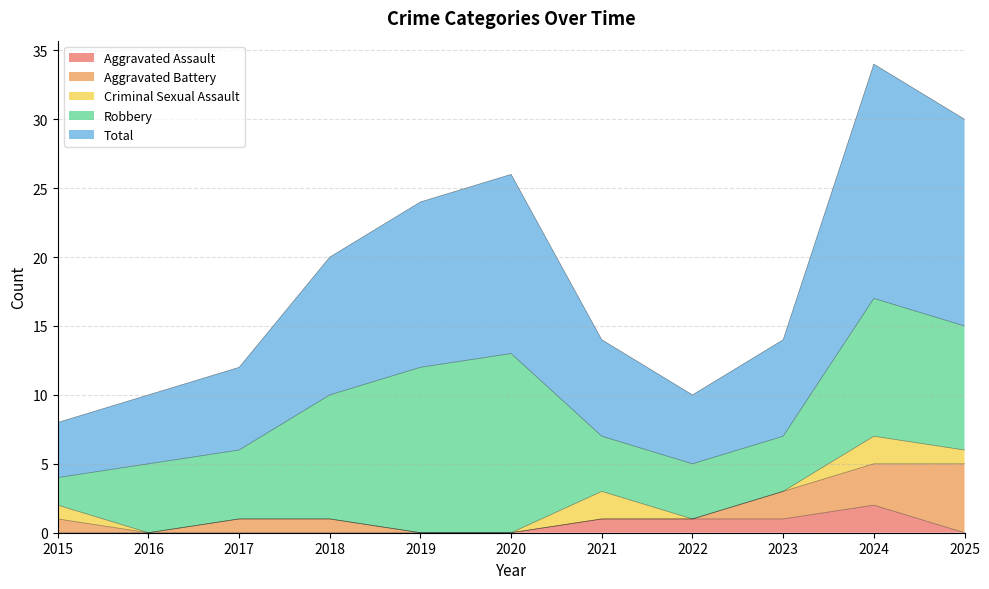

What is the maximum value shown in the chart?

17